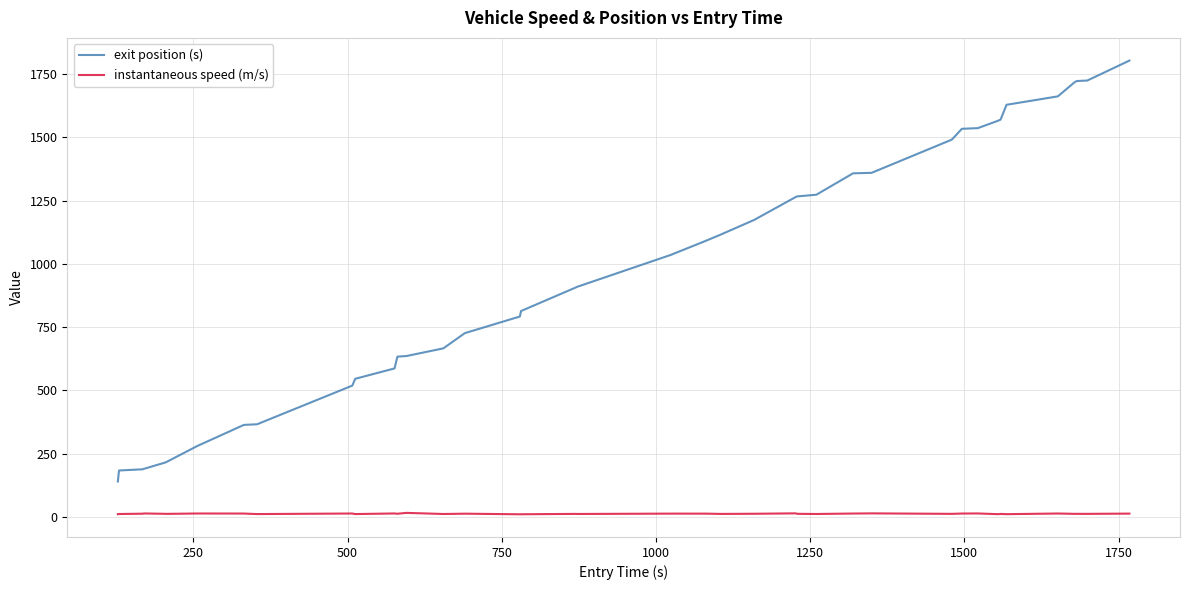

What is the greatest value displayed?

1803.1